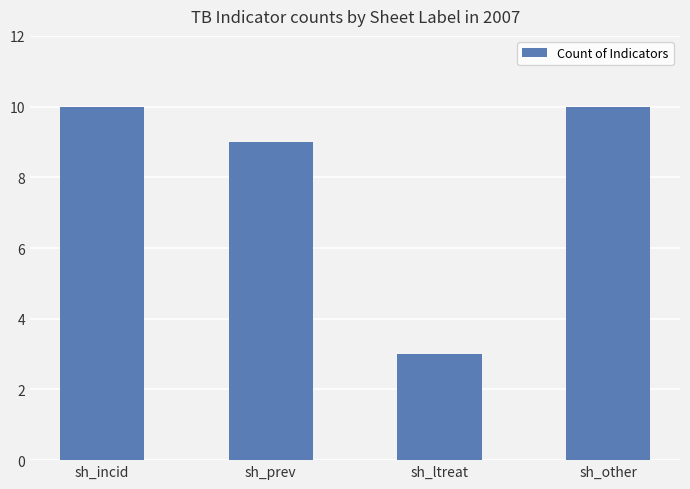

Reading left to right, extract all data points from this chart.

10	9	3	10